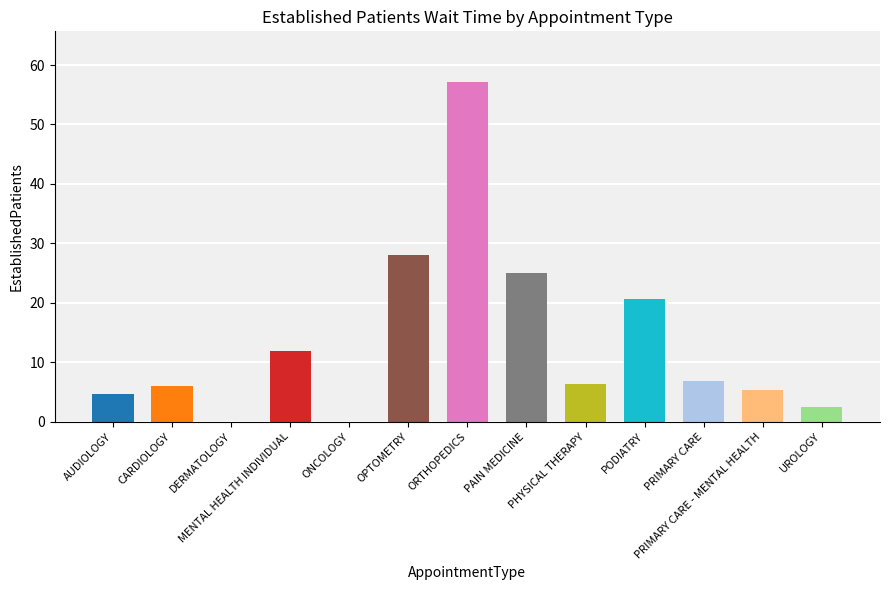

What is the greatest value displayed?

57.1